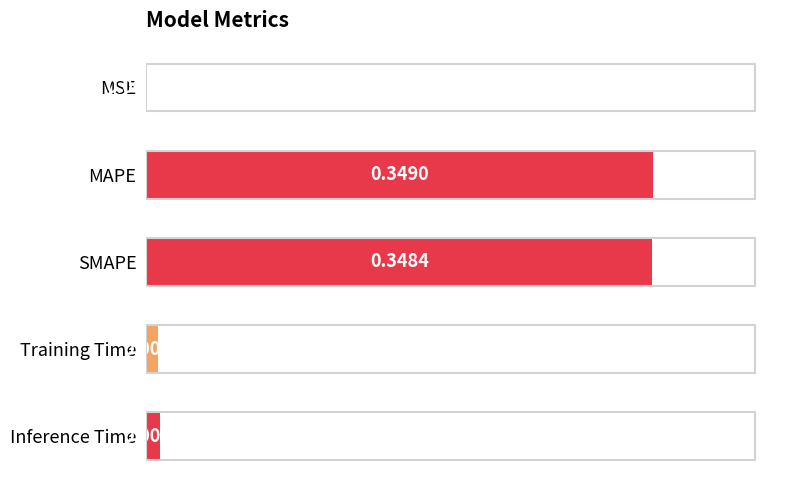

Which category has the highest value across all series?

MAPE